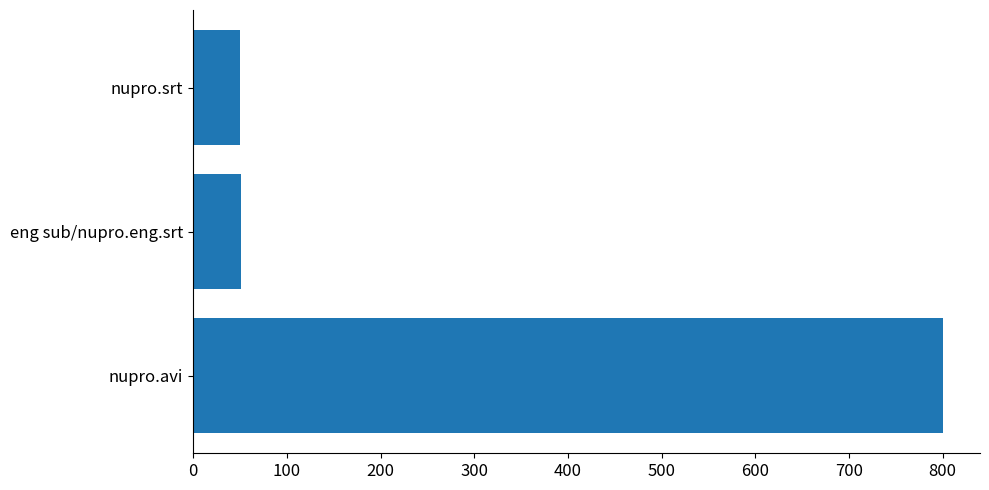

The chart shows a value of 51.5 at eng sub/nupro.eng.srt. True or false?

True